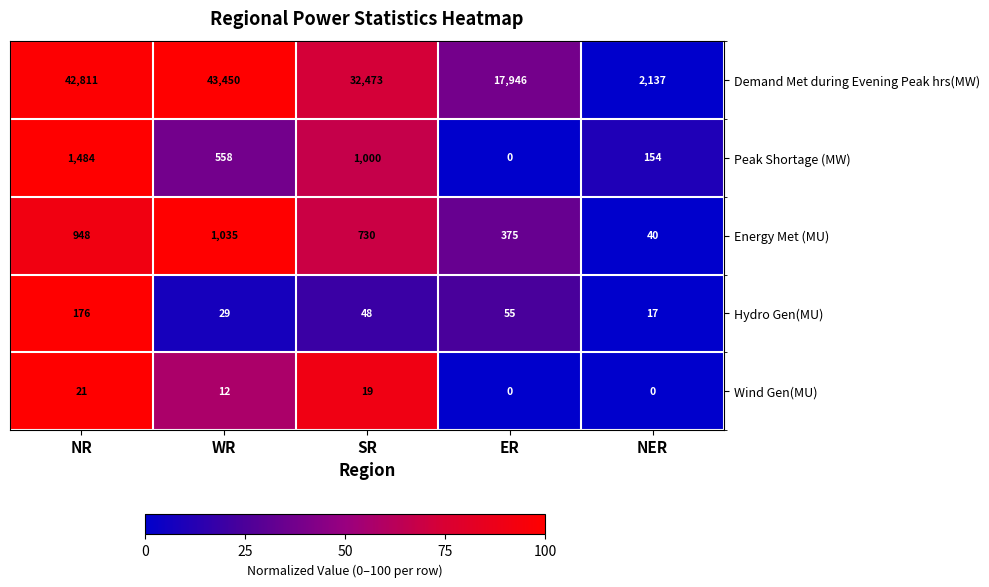

Reading left to right, what are all the values shown in this chart?

Demand Met during Evening Peak hrs(MW): NR=42811	WR=43450	SR=32473	ER=17946	NER=2137
Peak Shortage (MW): NR=1484	WR=558	SR=1000	ER=0	NER=154
Energy Met (MU): NR=948	WR=1035	SR=730	ER=375	NER=40
Hydro Gen(MU): NR=176	WR=29	SR=48	ER=55	NER=17
Wind Gen(MU): NR=21	WR=12	SR=19	ER=0	NER=0